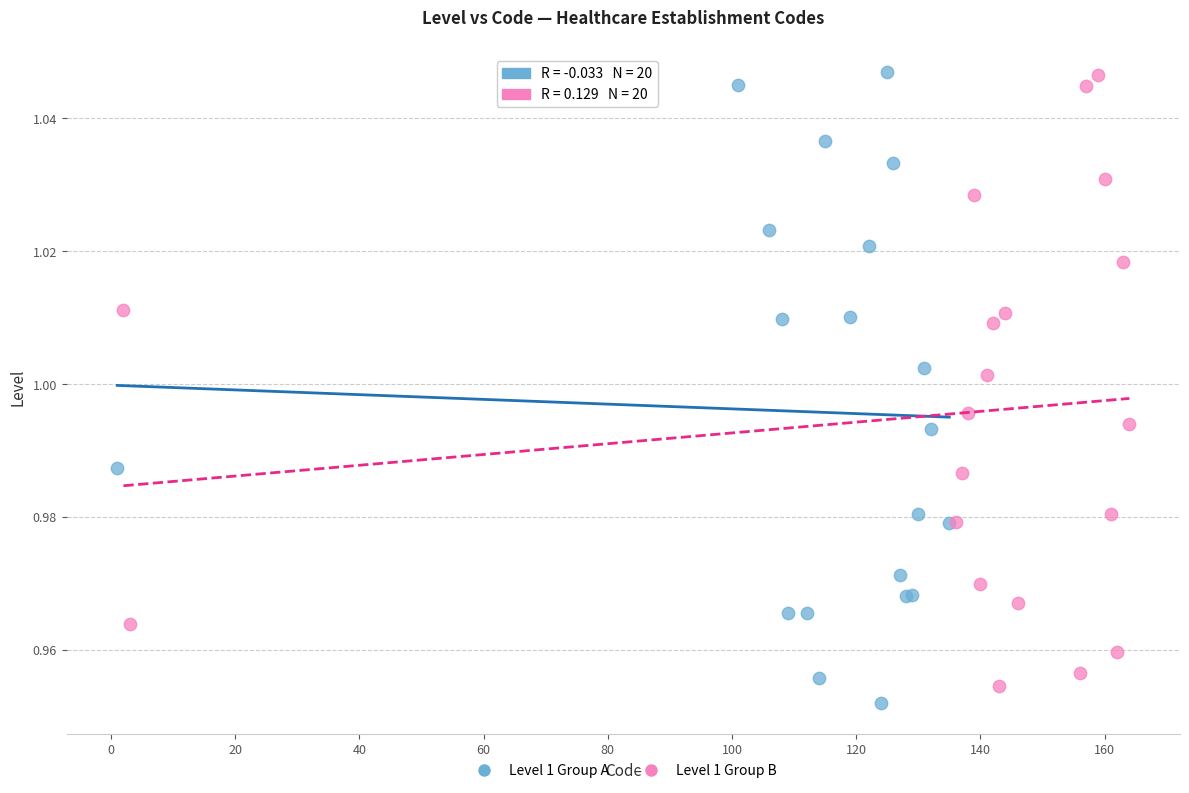

What are all the series names shown in the legend?

Level 1 Group A, Level 1 Group B